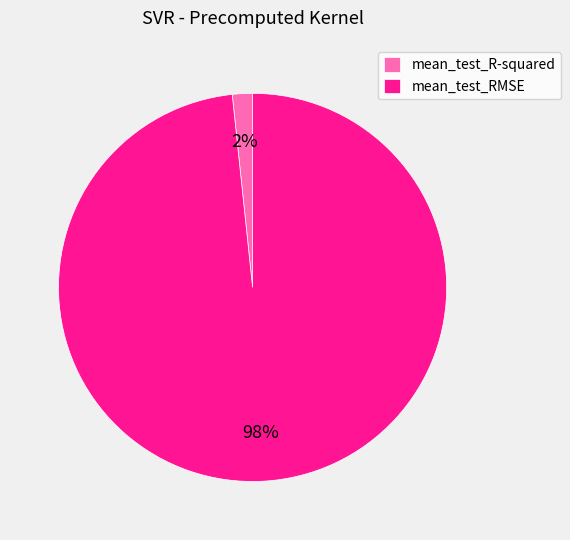

What percentage is the mean_test_RMSE slice, to the nearest percent?

98%